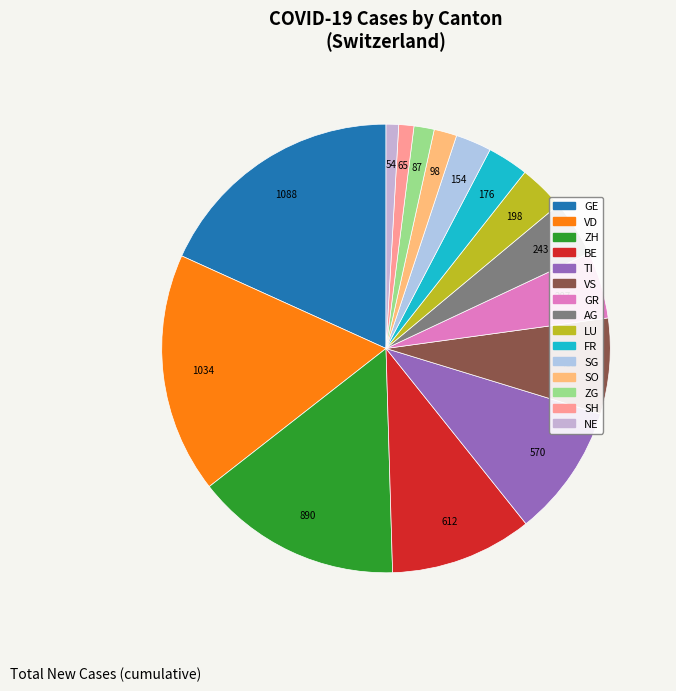

What is the smallest slice in the pie chart?

NE